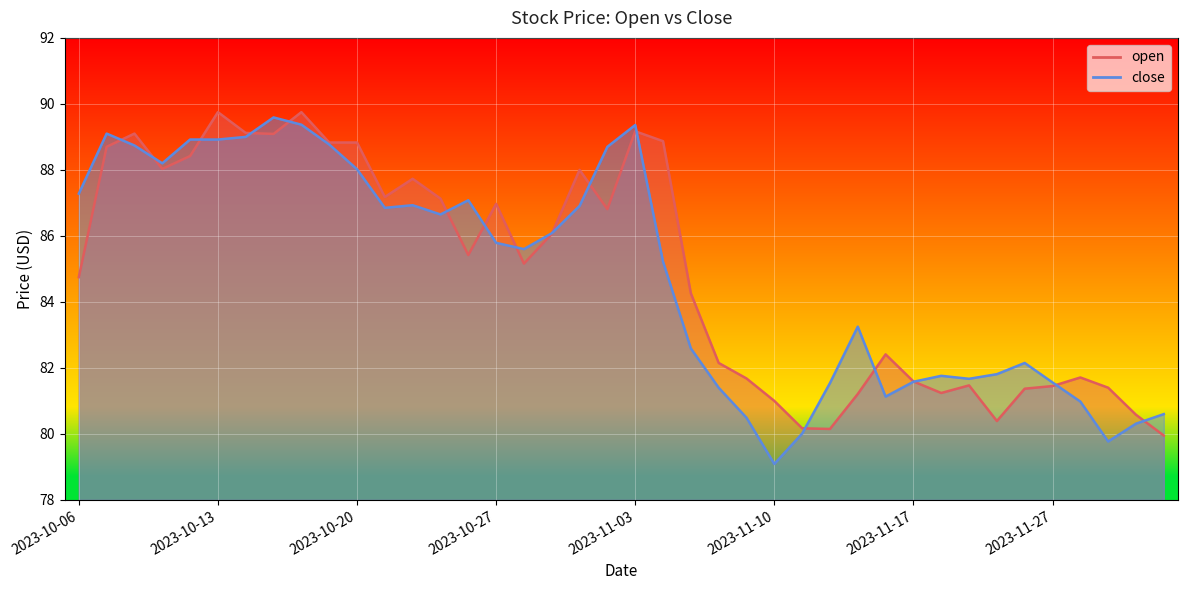

Where do close and open first cross each other?

2023-10-09 and 2023-10-10